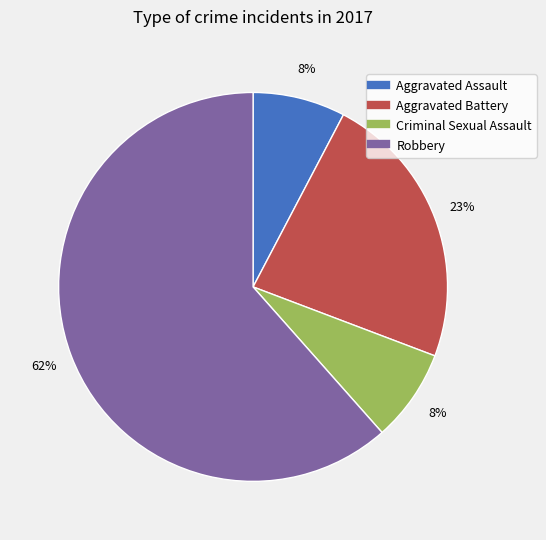

Combined, do Aggravated Battery and Criminal Sexual Assault account for over 50%?

No